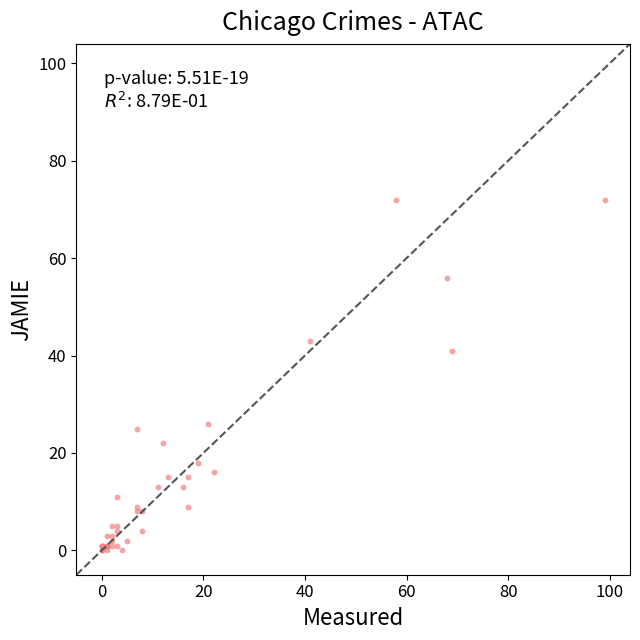

What Y value in the scatter plot is closest to 36?

41